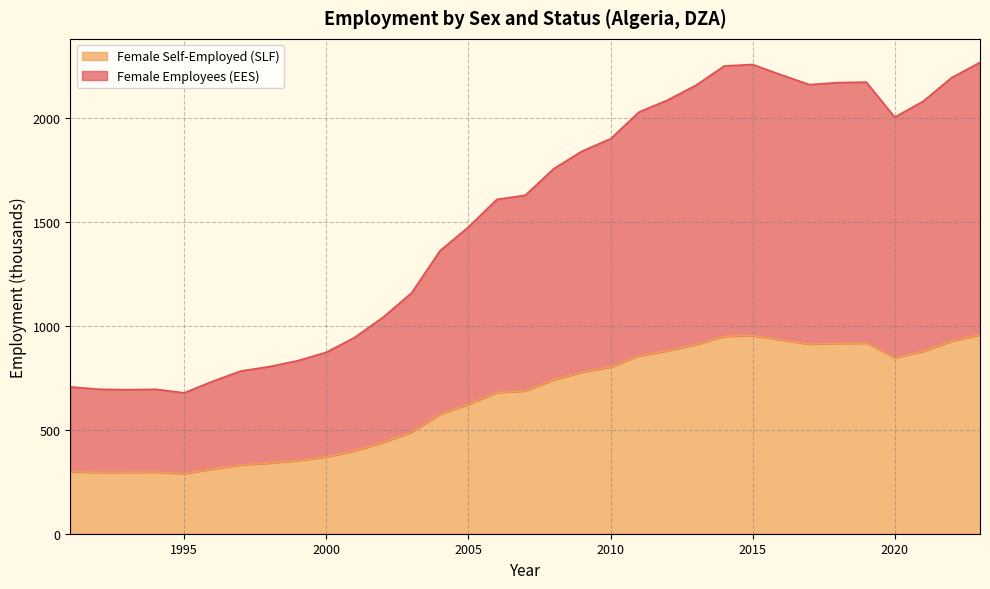

The value of Female Self-Employed (SLF) at 2005 is 623.0. True or false?

True